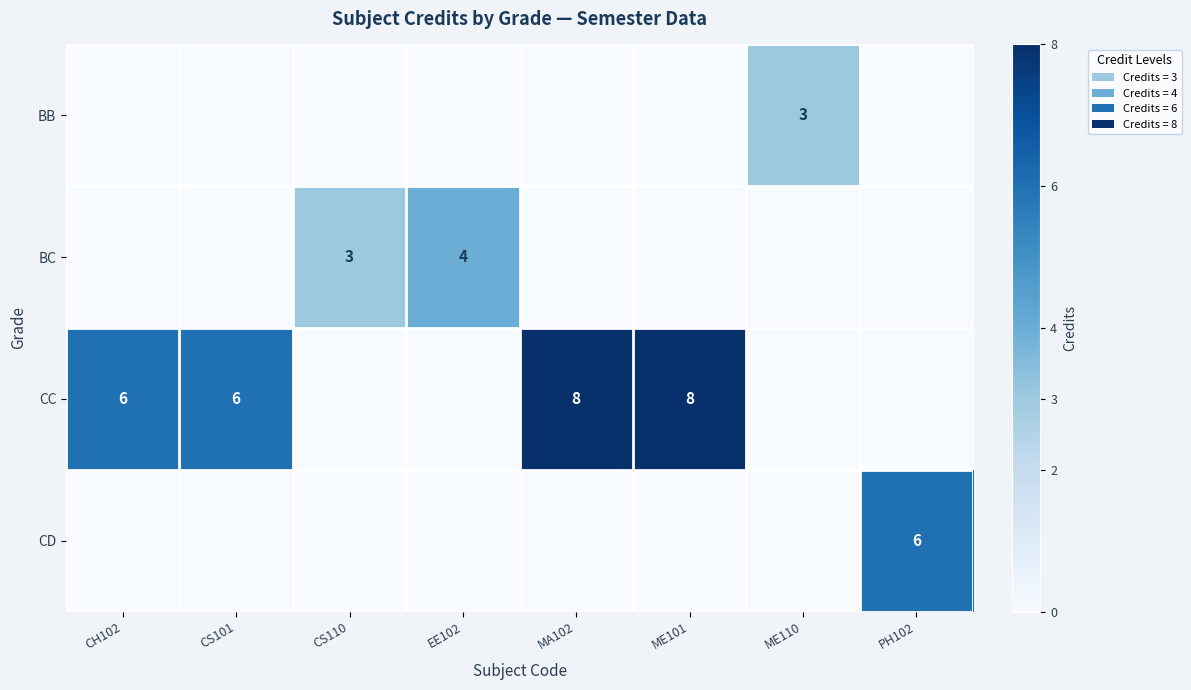

Is it true that BC equals 2 at CS110?

False